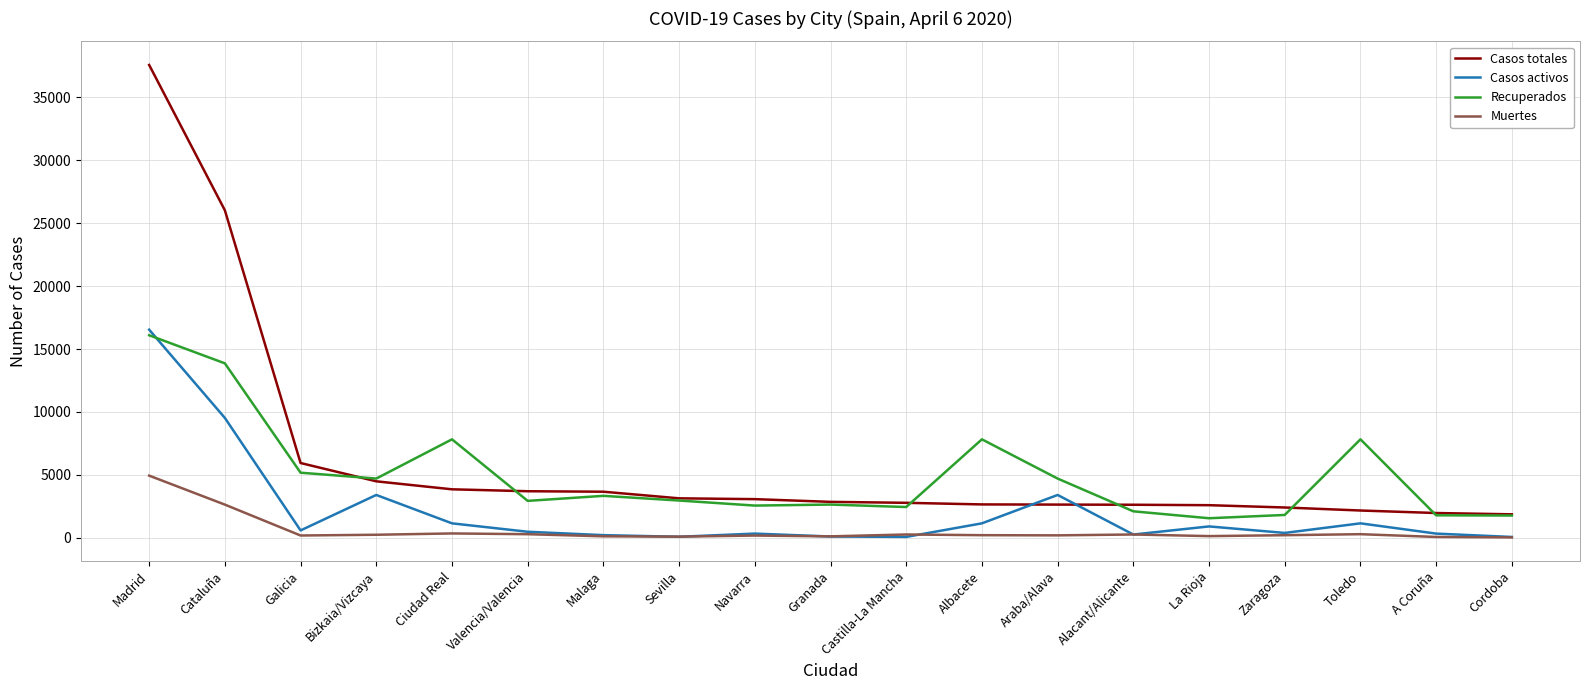

The value of Casos totales at Alacant/Alicante is 2627. True or false?

True